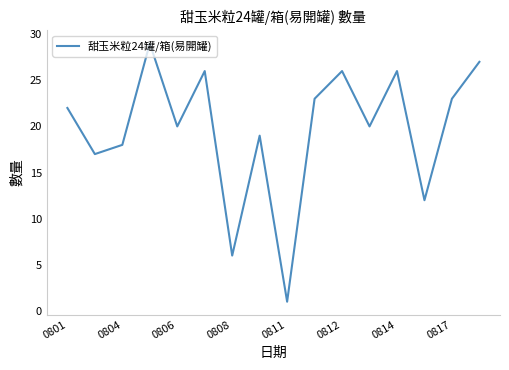

What is the maximum value shown in the chart?

29